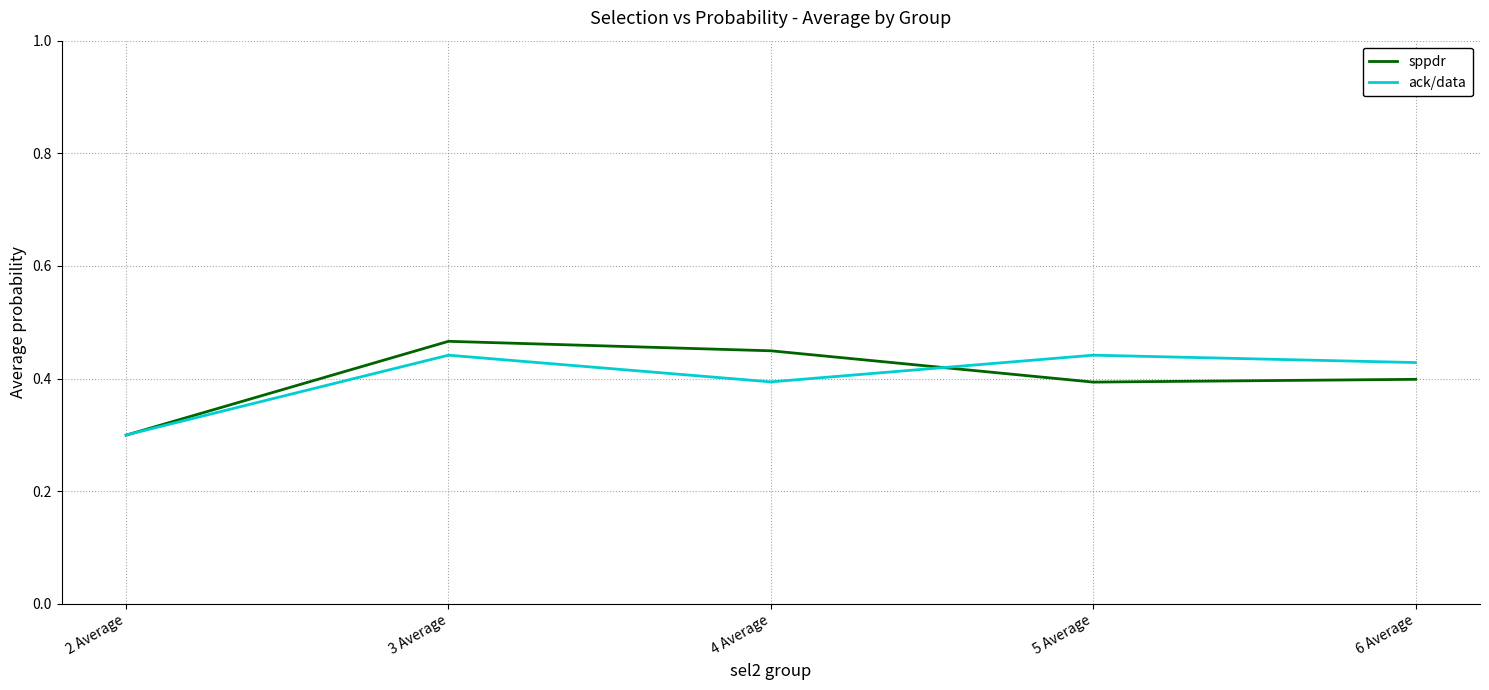

At which category is the sum across all series the highest?

3 Average